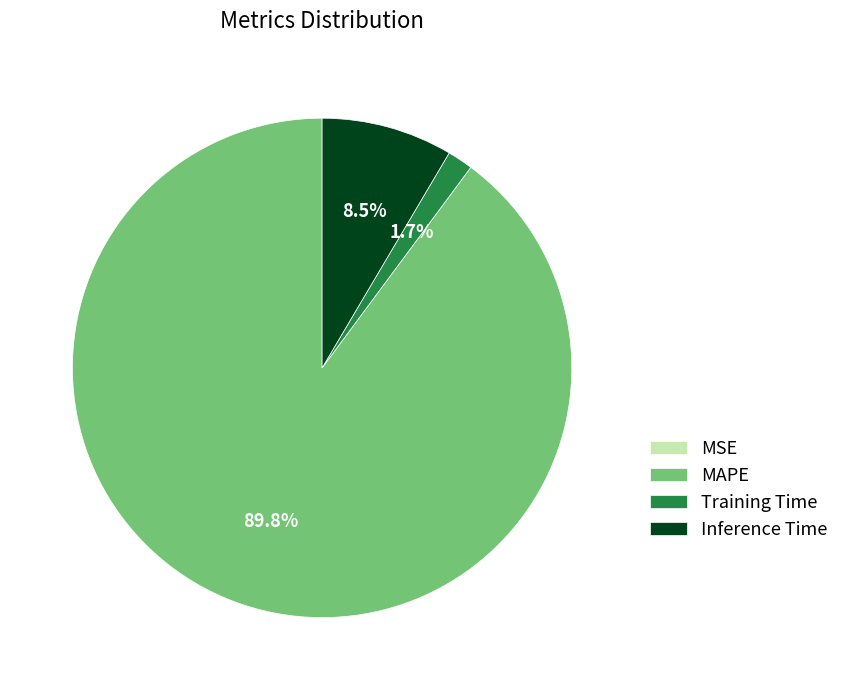

Between Inference Time and Training Time, which is larger?

Inference Time